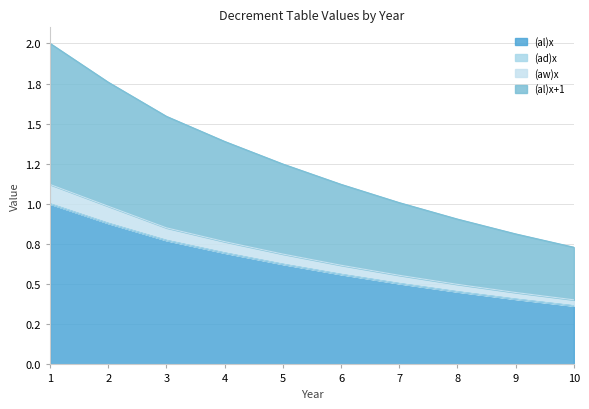

True or false: (al)x has a value of 0.5 at 7.

True